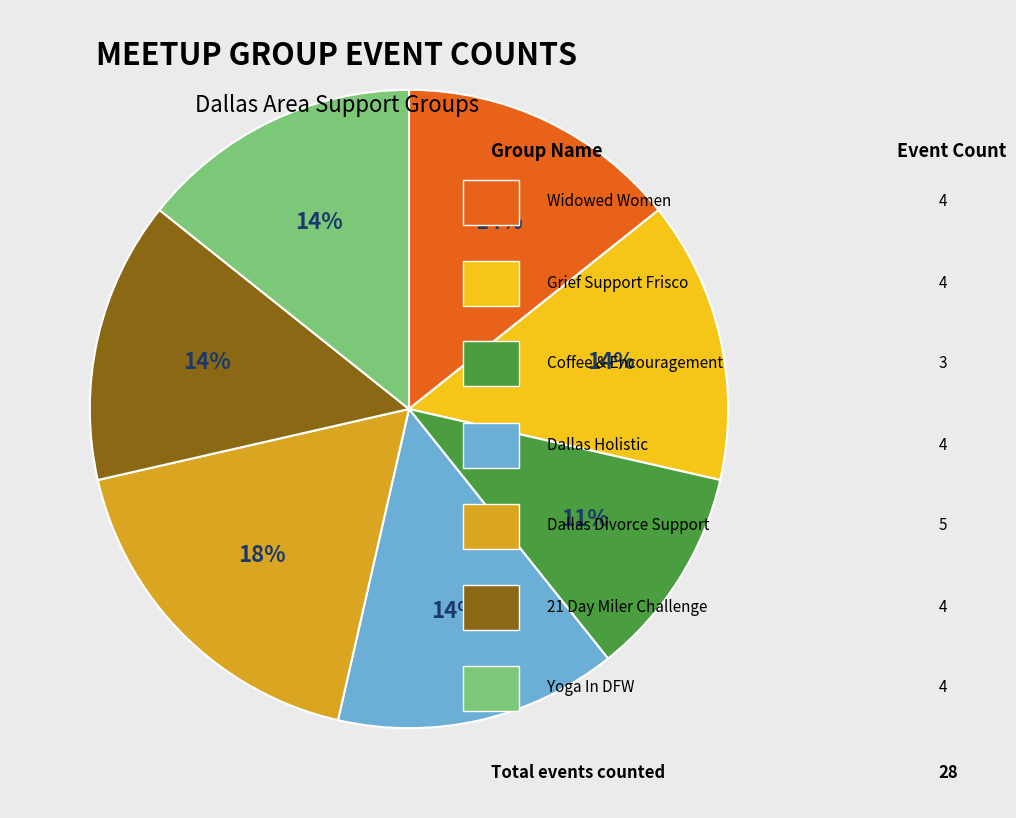

To the nearest percent, what is the difference between the largest and smallest slice percentages?

7%